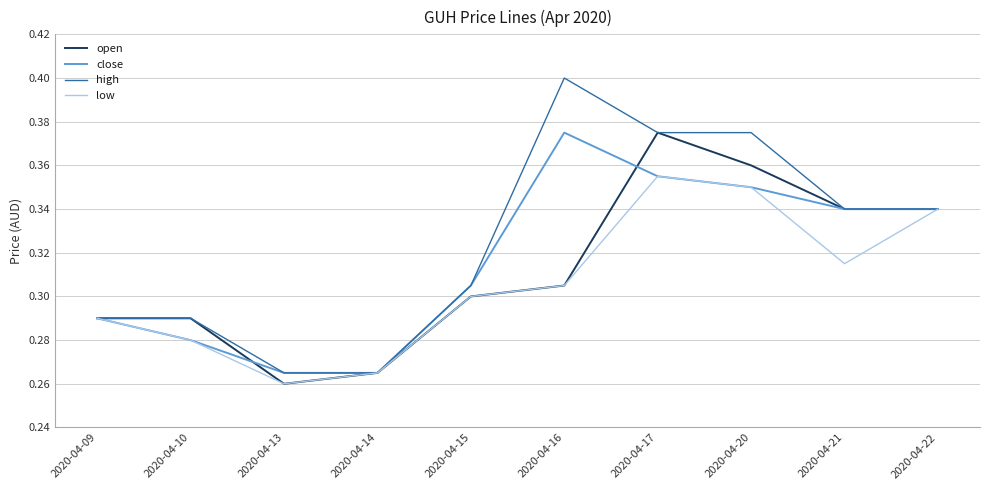

Is it true that high equals 0.3 at 2020-04-15?

True